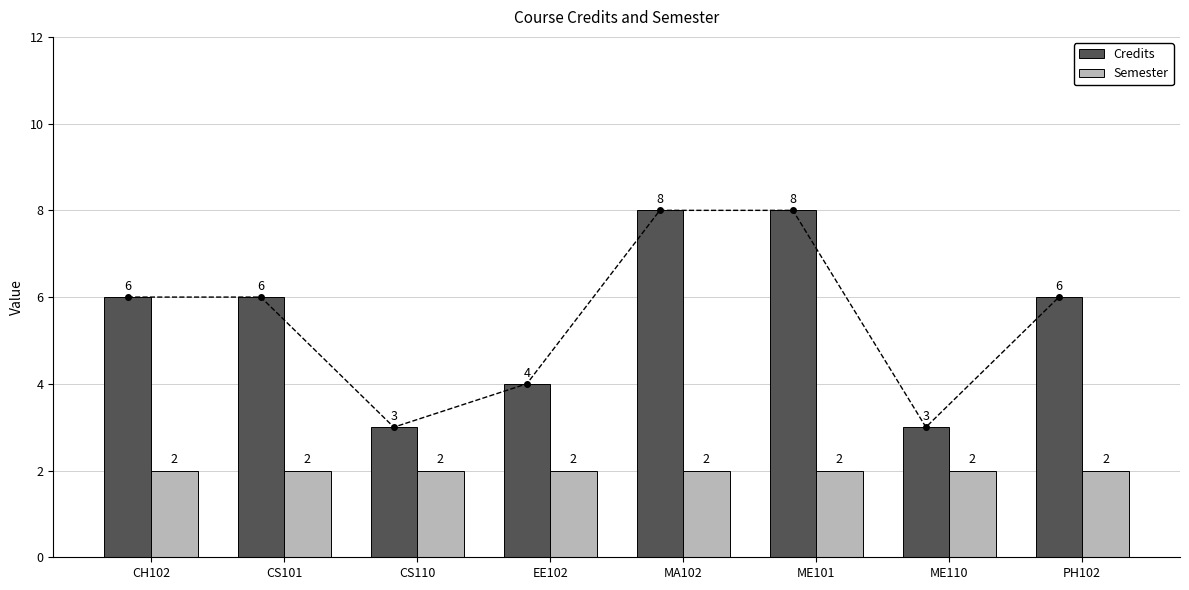

At CH102, list the series in order from largest to smallest.

Credits, Semester